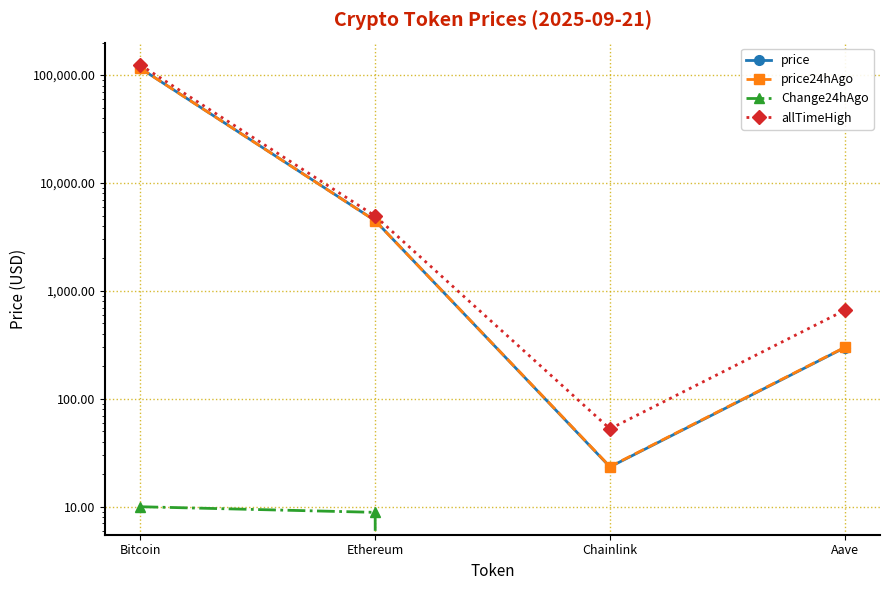

Is this an area chart (filled region under the line)?

No